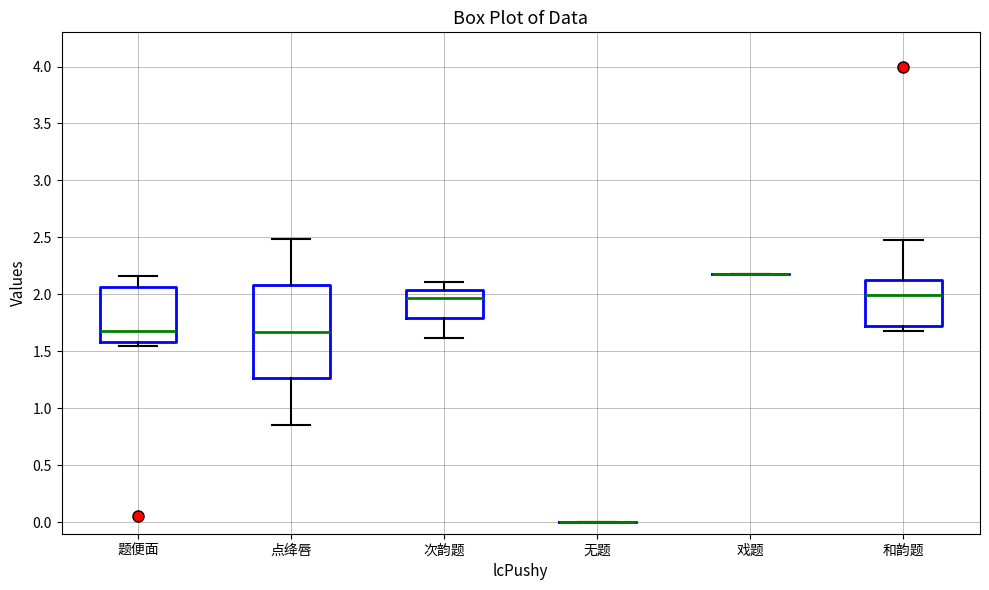

Reading left to right, transcribe this box plot: for each box, give where its median line is, the range the box spans, and where its two whiskers end, as read against the y-axis. The values are not printed on the chart, so give them approximately, as read against the axis.

题便面: median 1.70, box 1.60 to 2.05, whiskers 1.55 to 2.15
点绛唇: median 1.65, box 1.25 to 2.10, whiskers 0.85 to 2.50
次韵题: median 1.95, box 1.80 to 2.05, whiskers 1.60 to 2.10
无题: box collapsed to a line at 0.00, whiskers 0.00 to 0.00
戏题: box collapsed to a line at 2.20, whiskers 2.20 to 2.20
和韵题: median 2.00, box 1.70 to 2.15, whiskers 1.70 (just below the box's lower edge) to 2.50